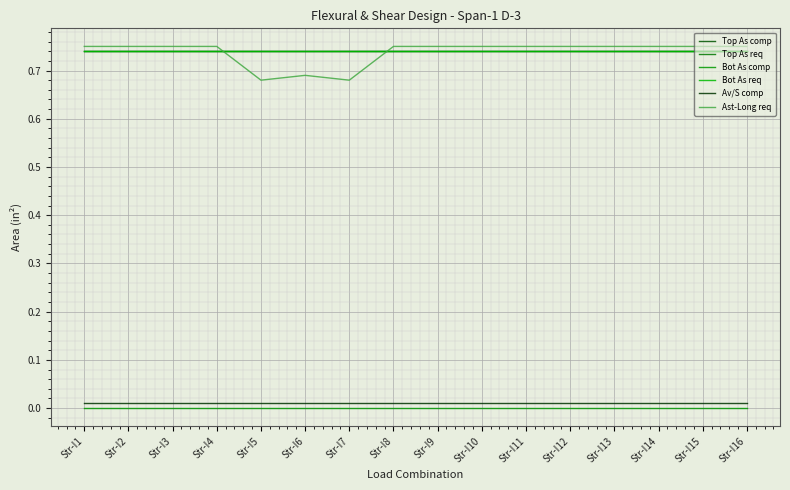

What is the minimum value for Top As comp?

0.7